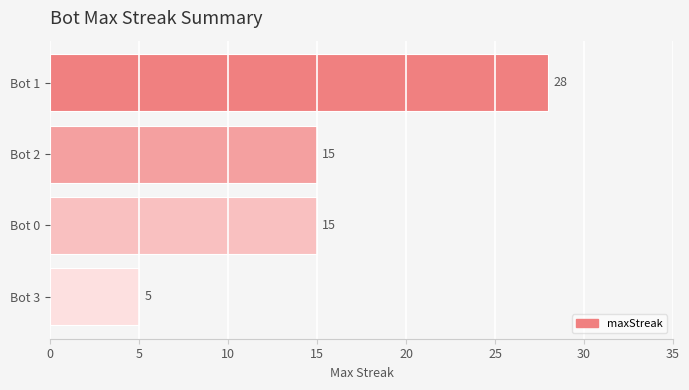

What is the difference between the maximum and minimum values?

23